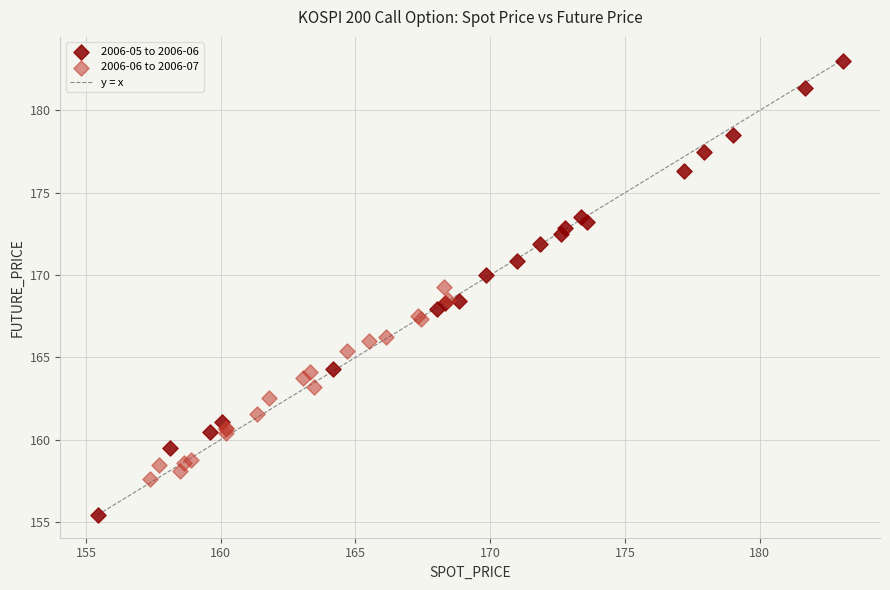

Which series reaches the minimum Y coordinate?

2006-05 to 2006-06